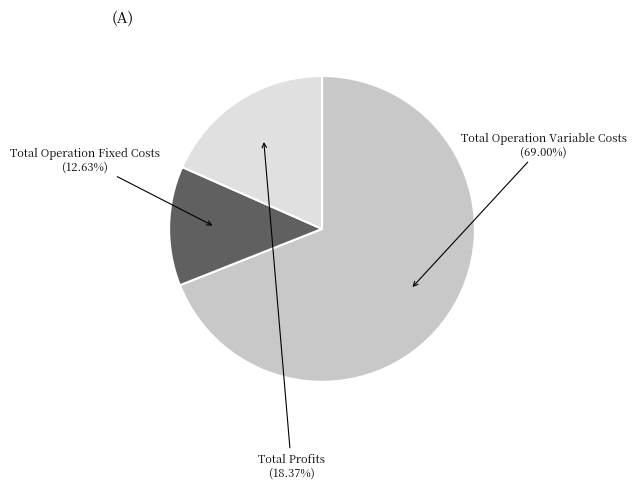

Does any single category account for the majority?

Yes